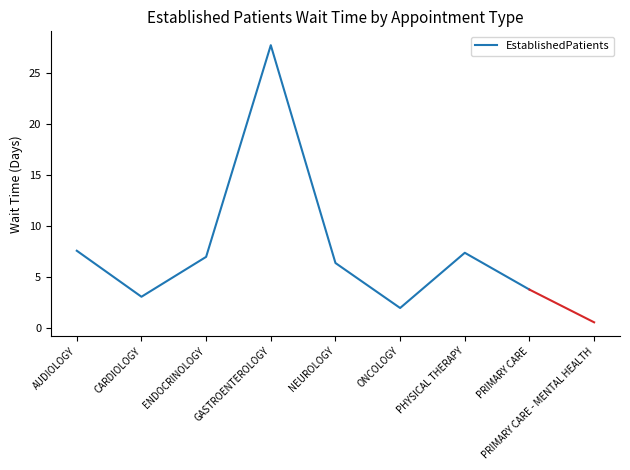

At which category does the chart reach its peak across all series?

GASTROENTEROLOGY